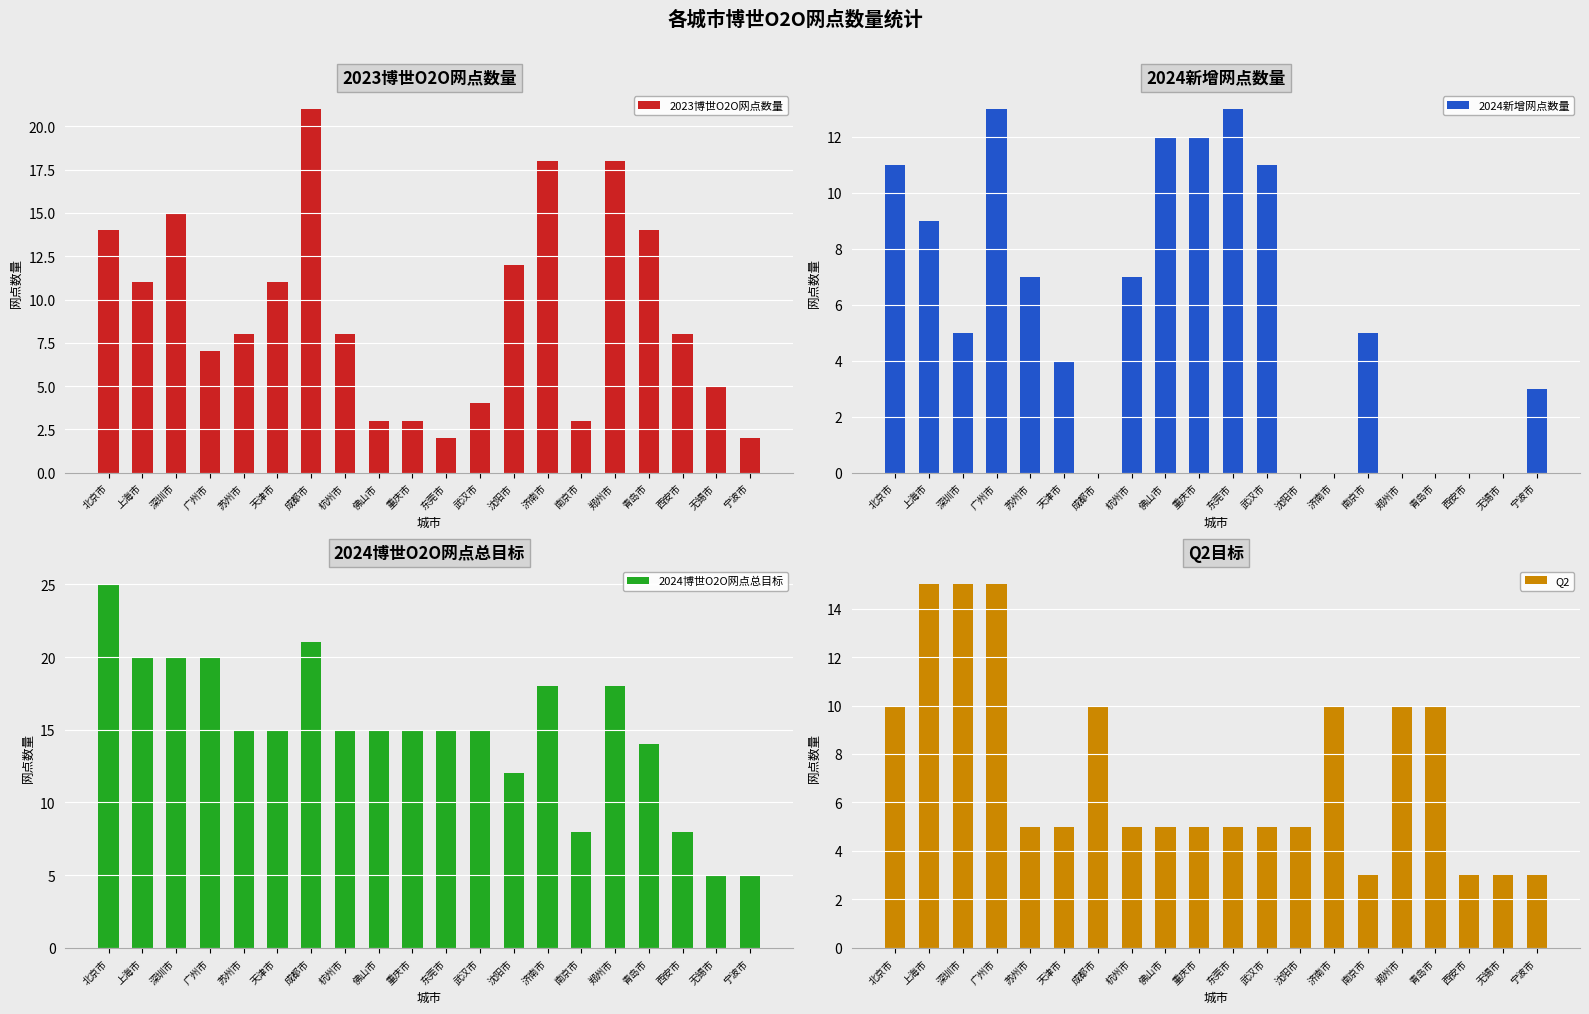

Reading right to left, list all the values displayed in this chart.

2023博世O2O网点数量: 宁波市=2	无锡市=5	西安市=8	青岛市=14	郑州市=18	南京市=3	济南市=18	沈阳市=12	武汉市=4	东莞市=2	重庆市=3	佛山市=3	杭州市=8	成都市=21	天津市=11	苏州市=8	广州市=7	深圳市=15	上海市=11	北京市=14
2024新增网点数量: 宁波市=3	无锡市=0	西安市=0	青岛市=0	郑州市=0	南京市=5	济南市=0	沈阳市=0	武汉市=11	东莞市=13	重庆市=12	佛山市=12	杭州市=7	成都市=0	天津市=4	苏州市=7	广州市=13	深圳市=5	上海市=9	北京市=11
2024博世O2O网点总目标: 宁波市=5	无锡市=5	西安市=8	青岛市=14	郑州市=18	南京市=8	济南市=18	沈阳市=12	武汉市=15	东莞市=15	重庆市=15	佛山市=15	杭州市=15	成都市=21	天津市=15	苏州市=15	广州市=20	深圳市=20	上海市=20	北京市=25
Q2: 宁波市=3	无锡市=3	西安市=3	青岛市=10	郑州市=10	南京市=3	济南市=10	沈阳市=5	武汉市=5	东莞市=5	重庆市=5	佛山市=5	杭州市=5	成都市=10	天津市=5	苏州市=5	广州市=15	深圳市=15	上海市=15	北京市=10